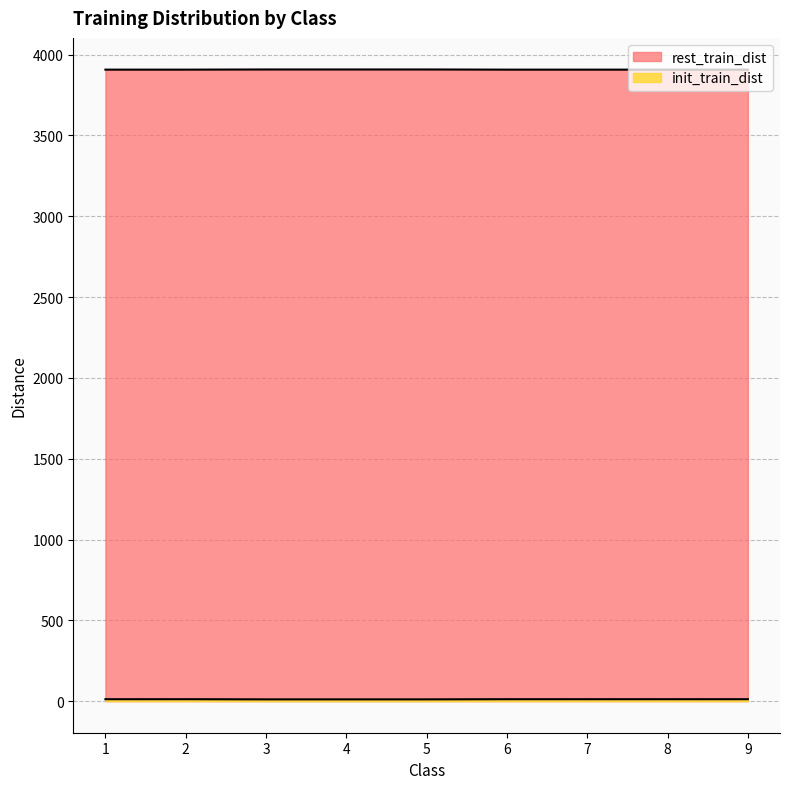

True or false: init_train_dist and rest_train_dist intersect in this chart.

False